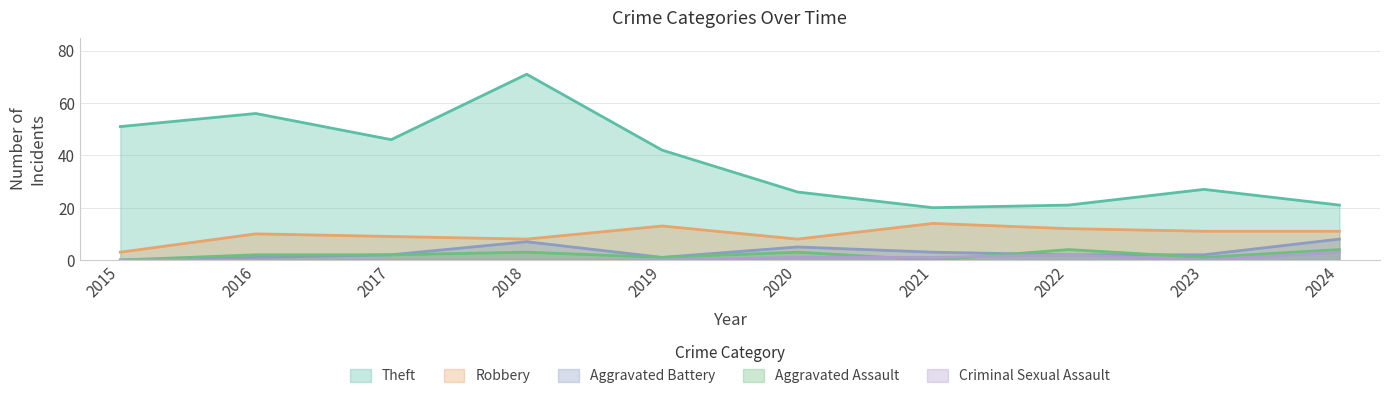

How many interior local peaks does the Aggravated Battery series have?

2